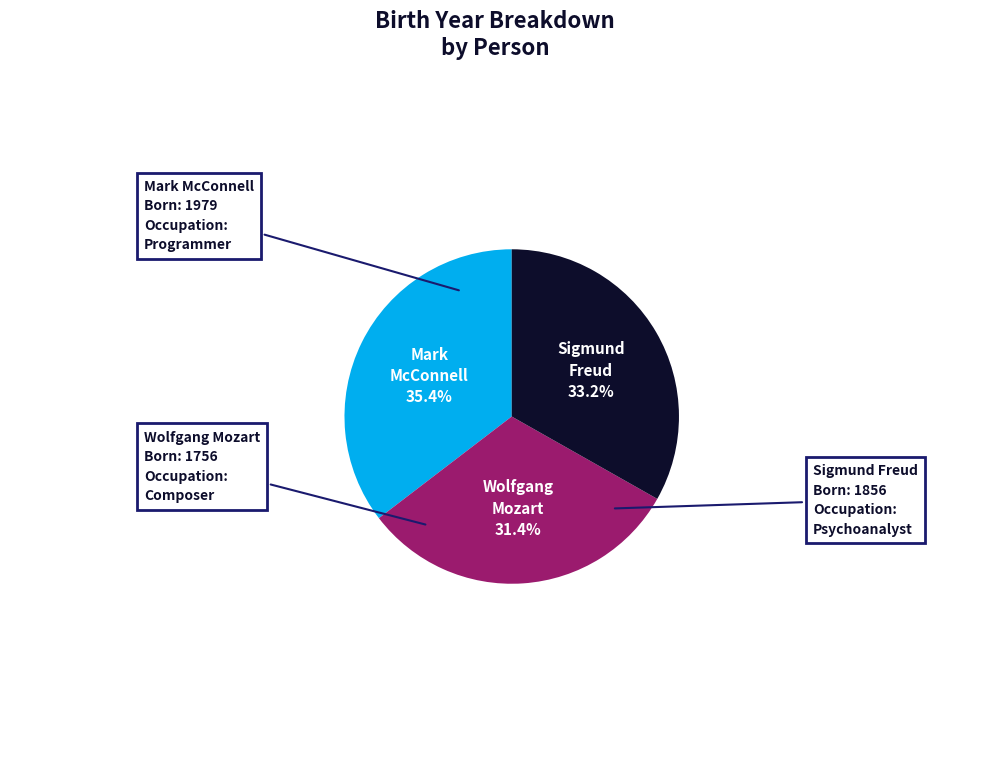

Is there a majority slice in this chart?

No